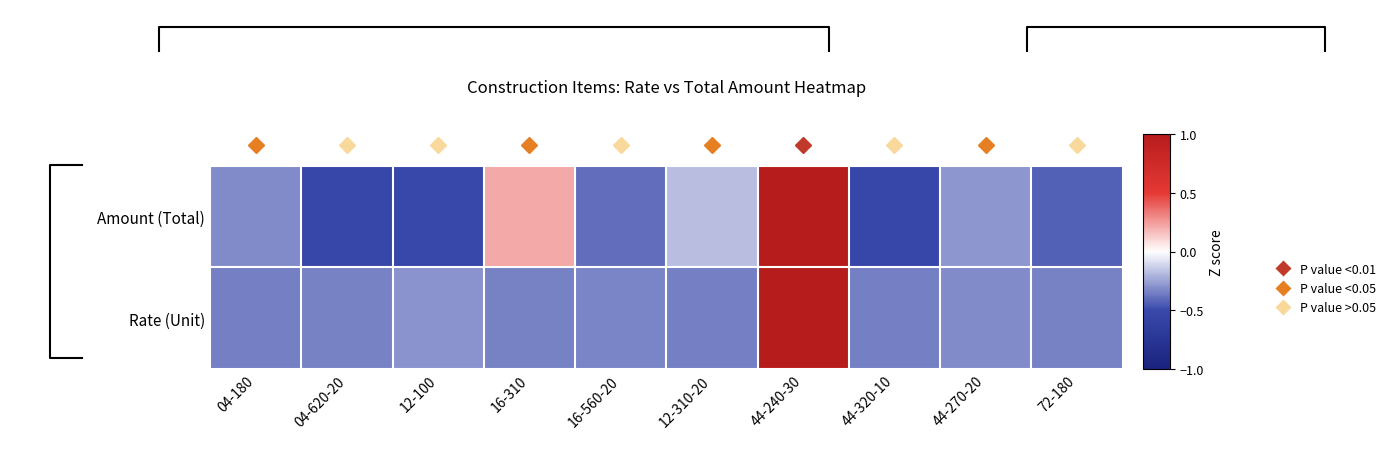

List the labels in order of Rate (Unit) value, largest first.

44-240-30, 12-100, 44-270-20, 16-560-20, 72-180, 16-310, 04-620-20, 44-320-10, 04-180, 12-310-20